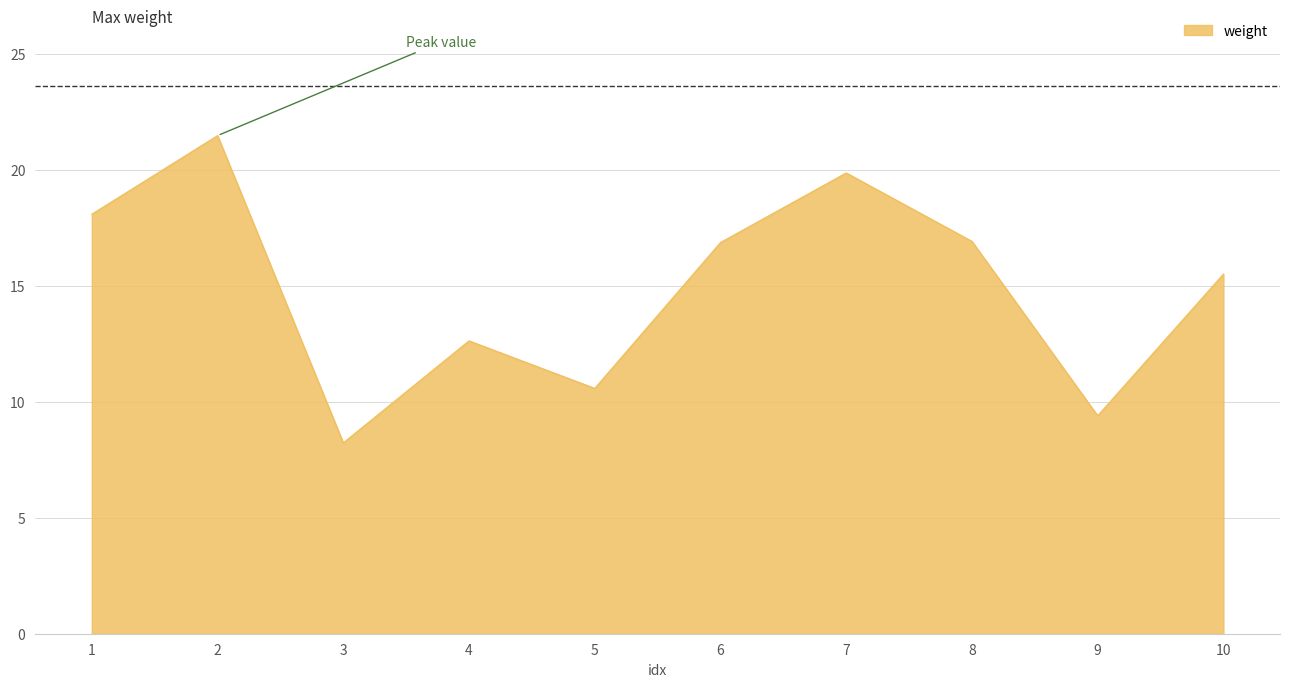

The chart shows a value of 10.6 at 5. True or false?

True